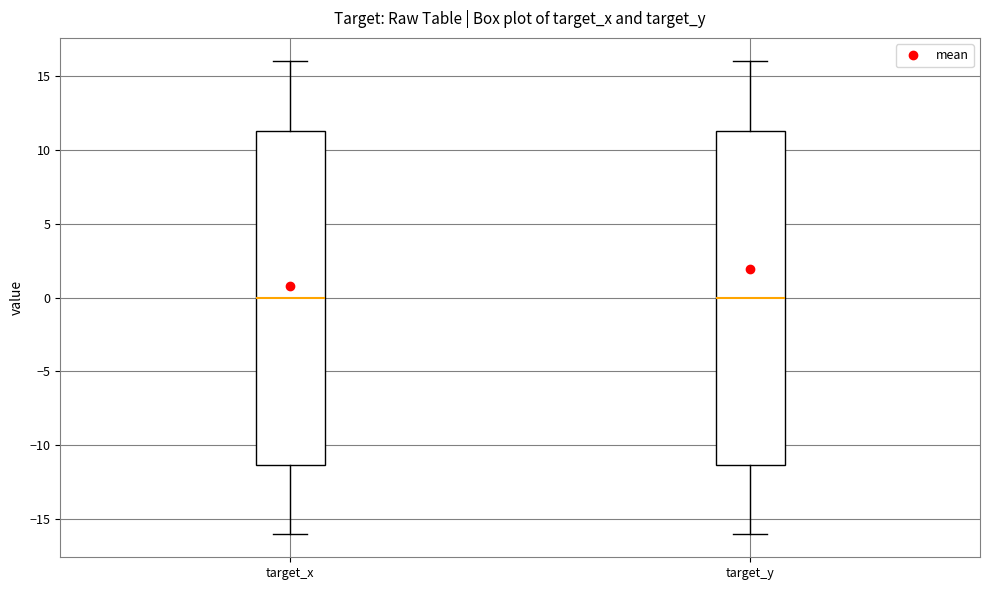

Where does the median line of the box for target_x sit on the y-axis? The values are not printed on the chart, so give them approximately, as read against the axis.

0.0